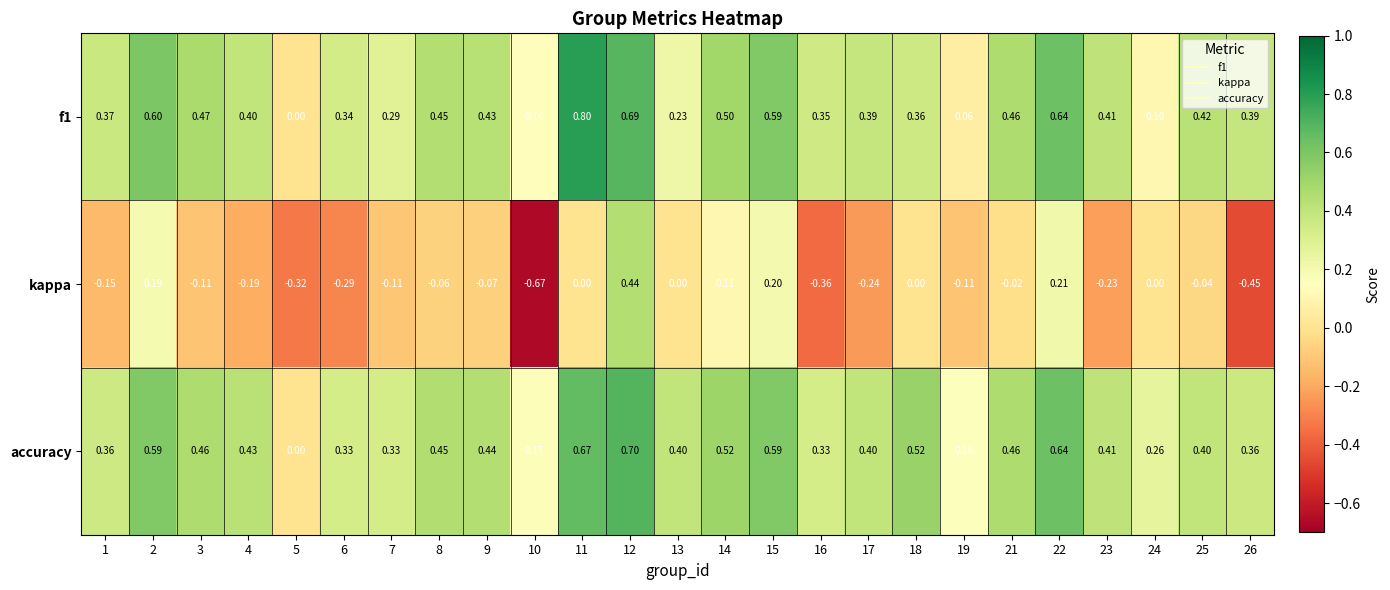

Between 2 and 13, which series saw the biggest shift?

f1